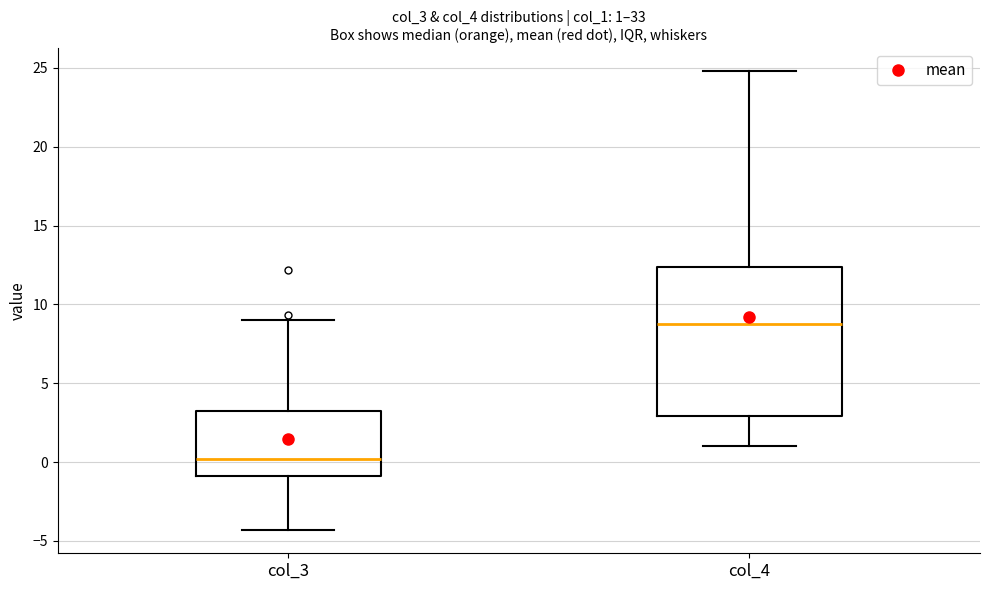

Comparing the boxes themselves (not the whiskers), which one is the tallest?

col_4